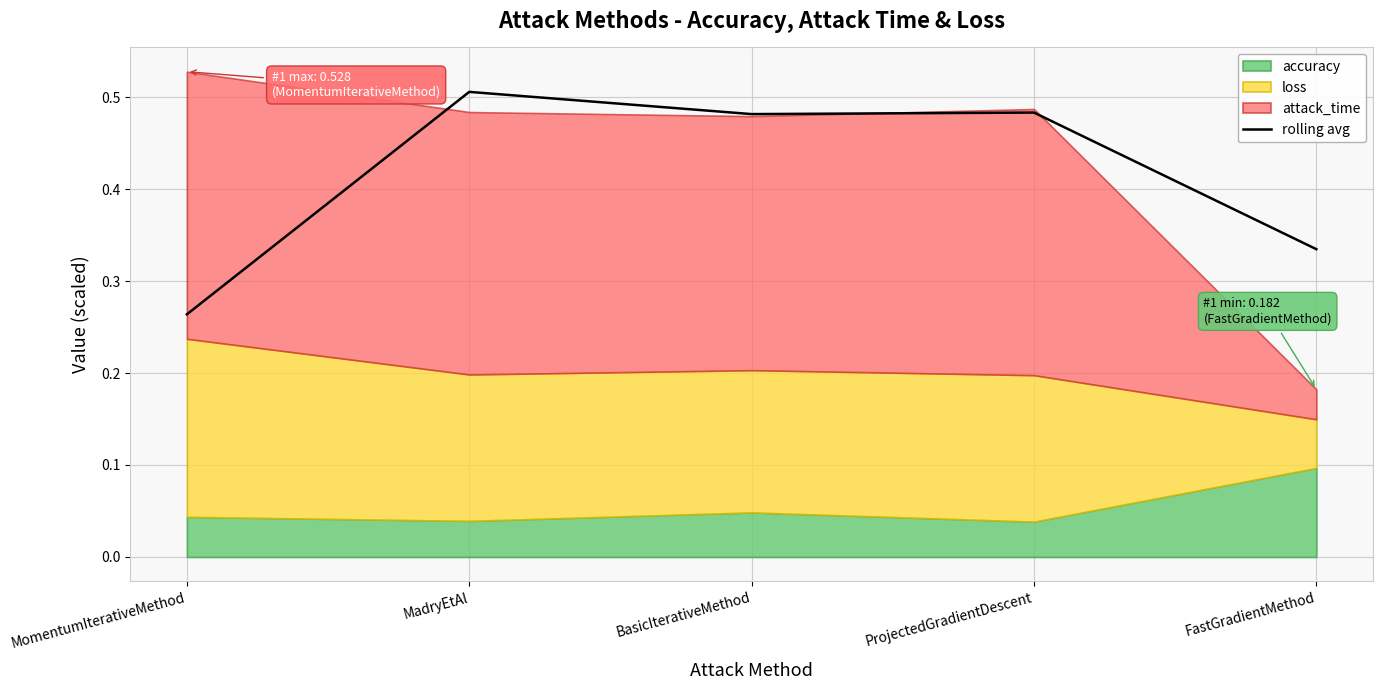

How many lines are shown in the chart?

1